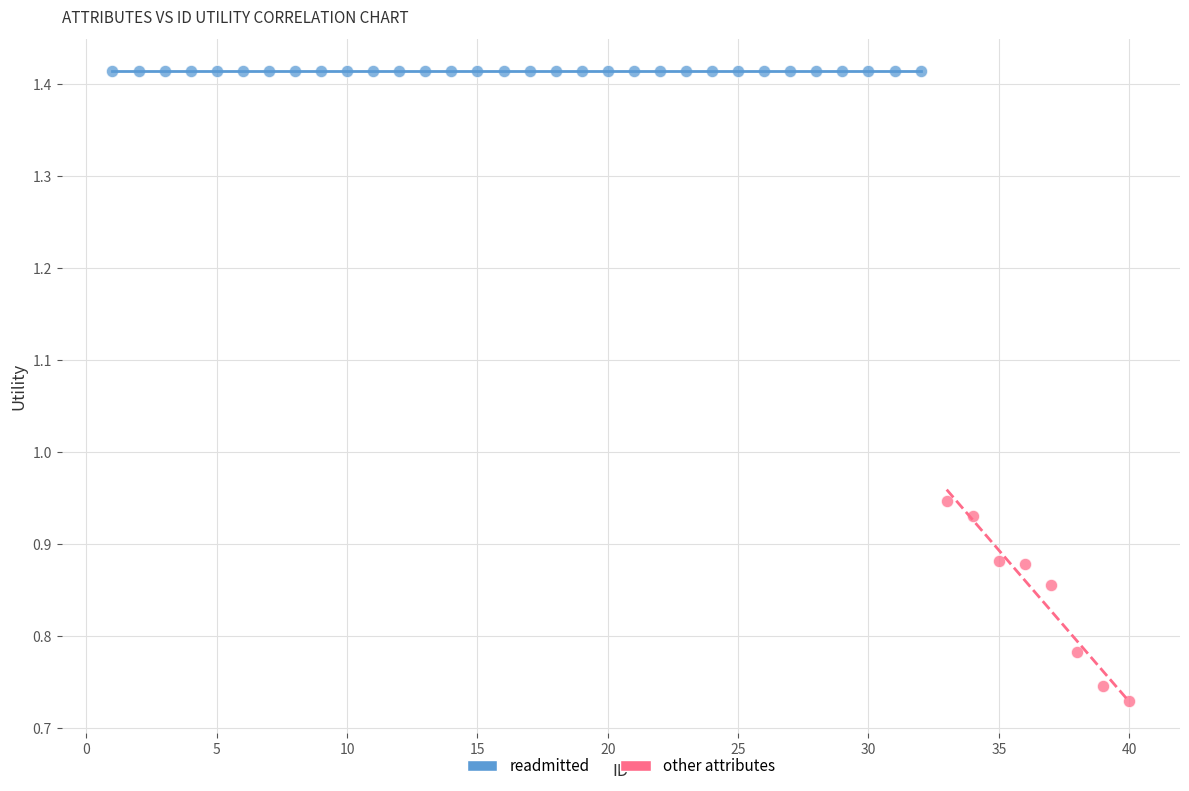

Which series reaches the minimum Y coordinate?

other attributes